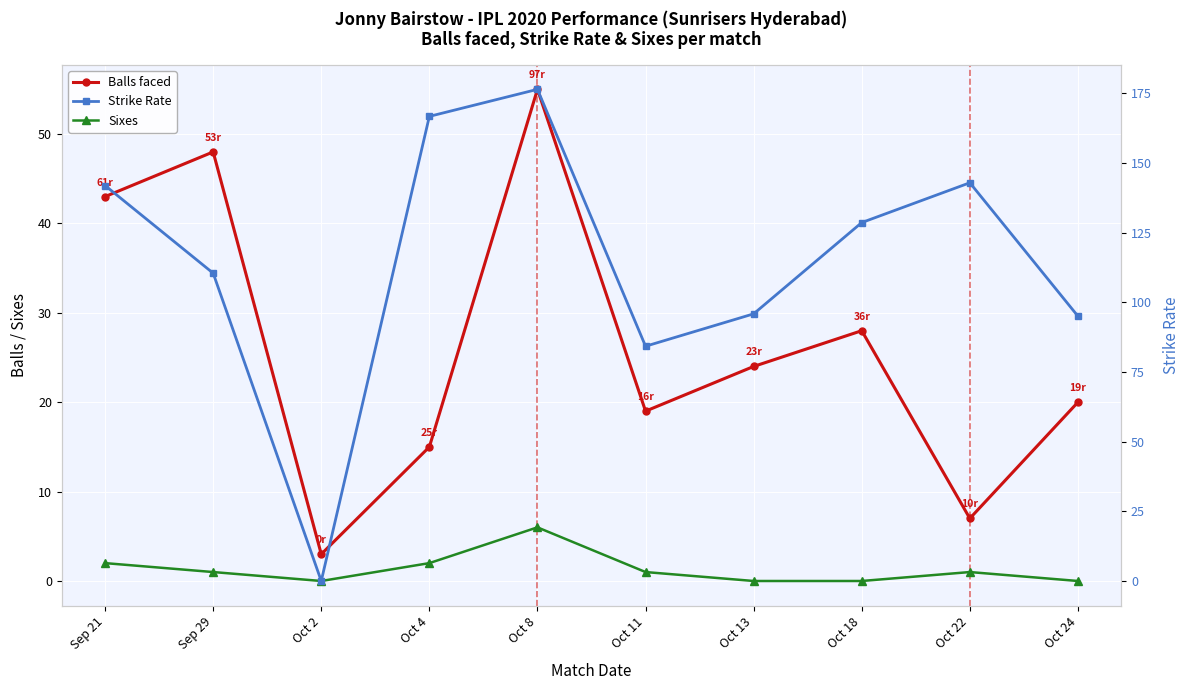

Reading left to right, extract all data points from this chart.

balls: 43.0	48.0	3.0	15.0	55.0	19.0	24.0	28.0	7.0	20.0
sixes: 2.0	1.0	0.0	2.0	6.0	1.0	0.0	0.0	1.0	0.0
sr: 141.9	110.4	0.0	166.7	176.4	84.2	95.8	128.6	142.8	95.0